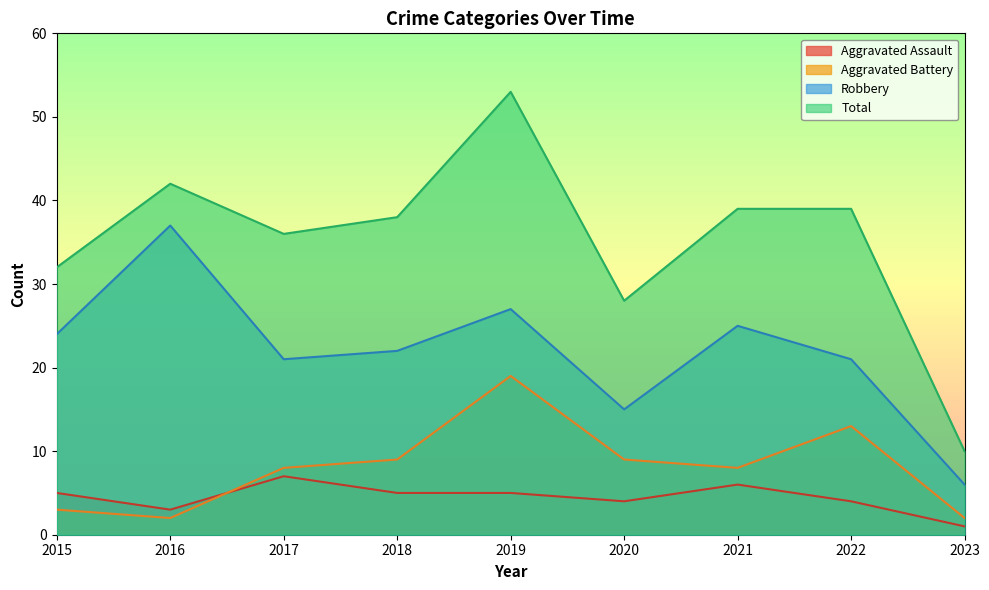

Is it true that Robbery equals 47 at 2019?

False